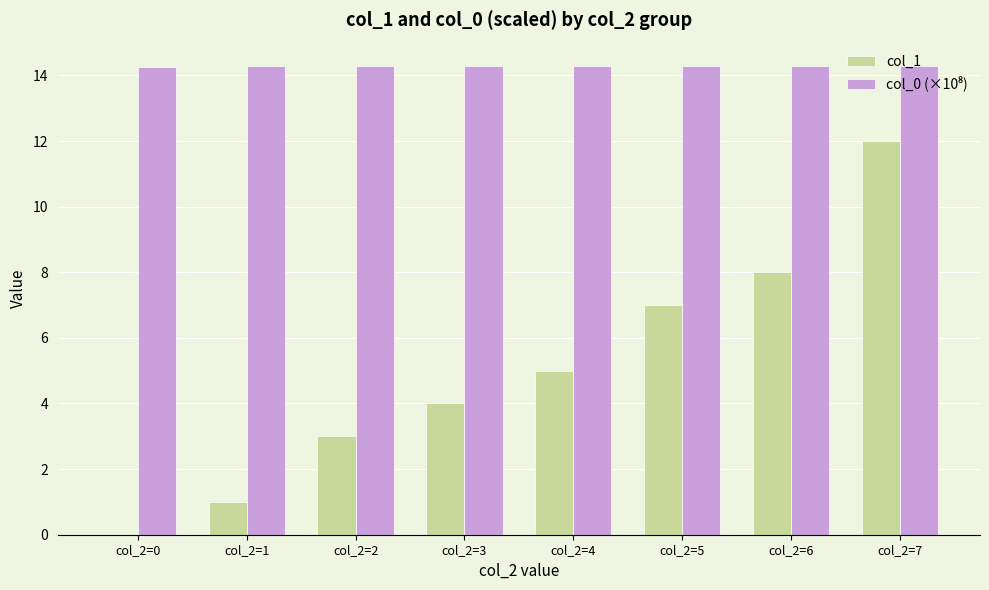

What is the maximum value shown in the chart?

14.3